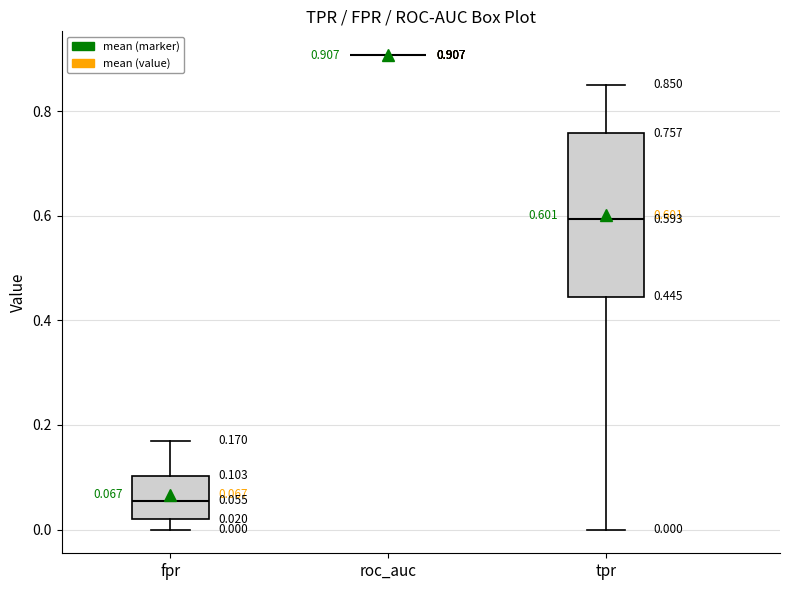

Comparing the boxes themselves (not the whiskers), which one is the tallest?

tpr